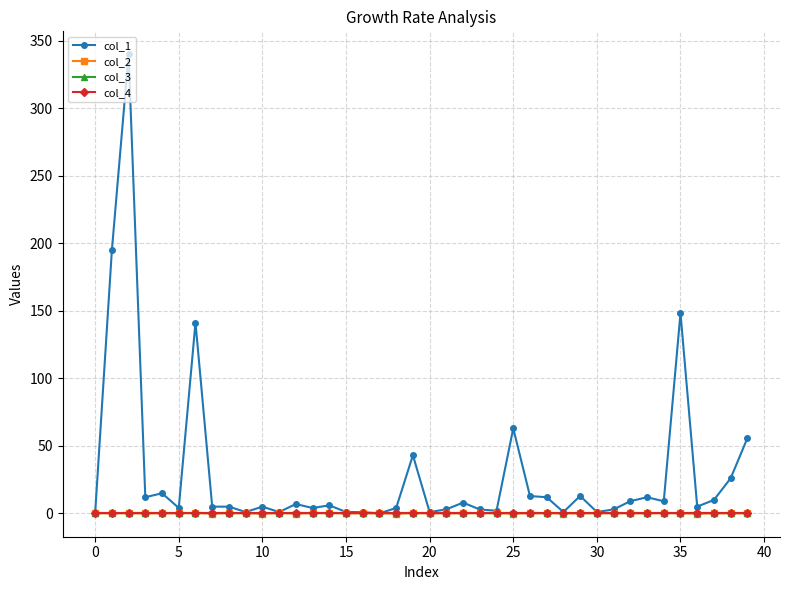

True or false: col_3 and col_2 cross at least once.

True